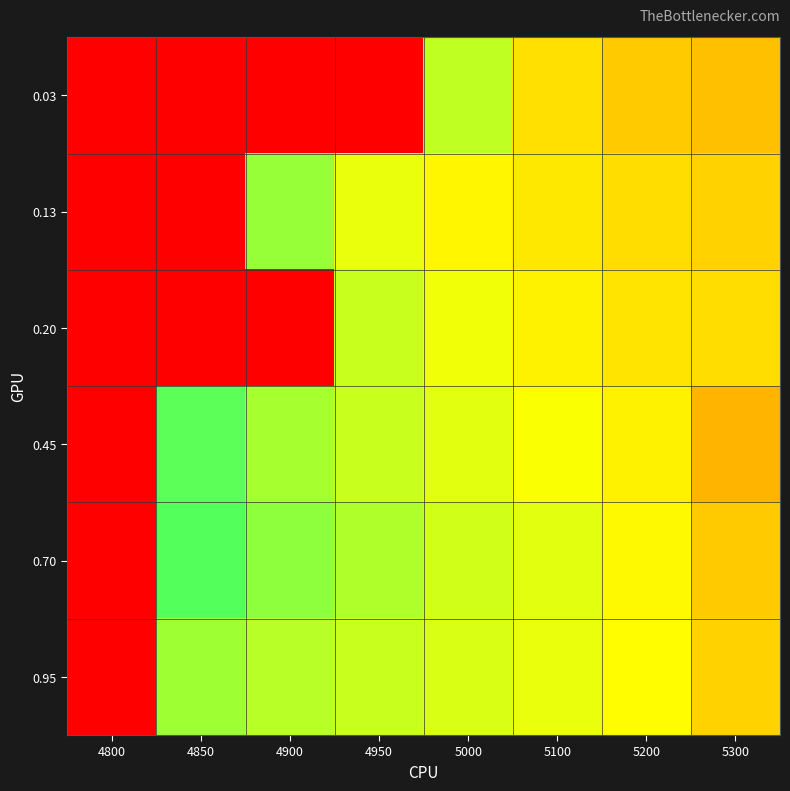

At which category is the sum across all series the highest?

4800